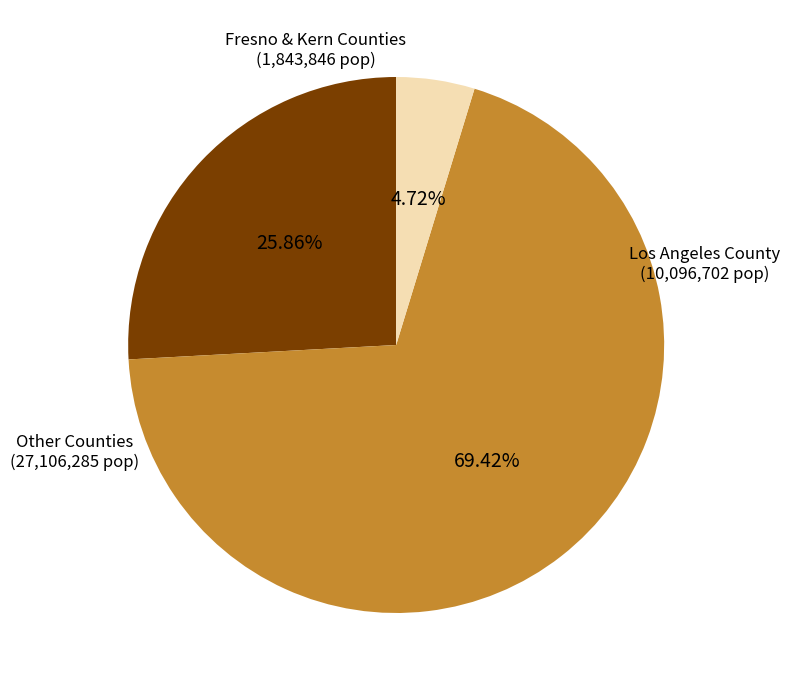

Is there a majority slice in this chart?

Yes